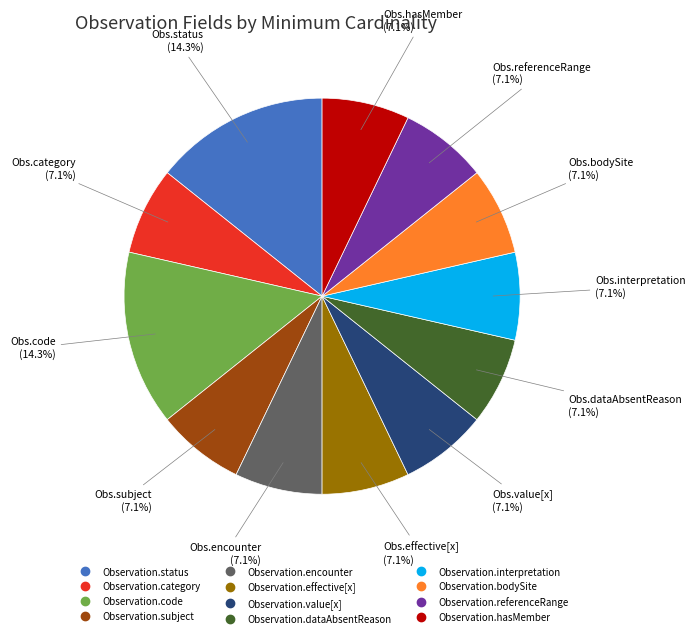

Count the number of slices in the pie.

12